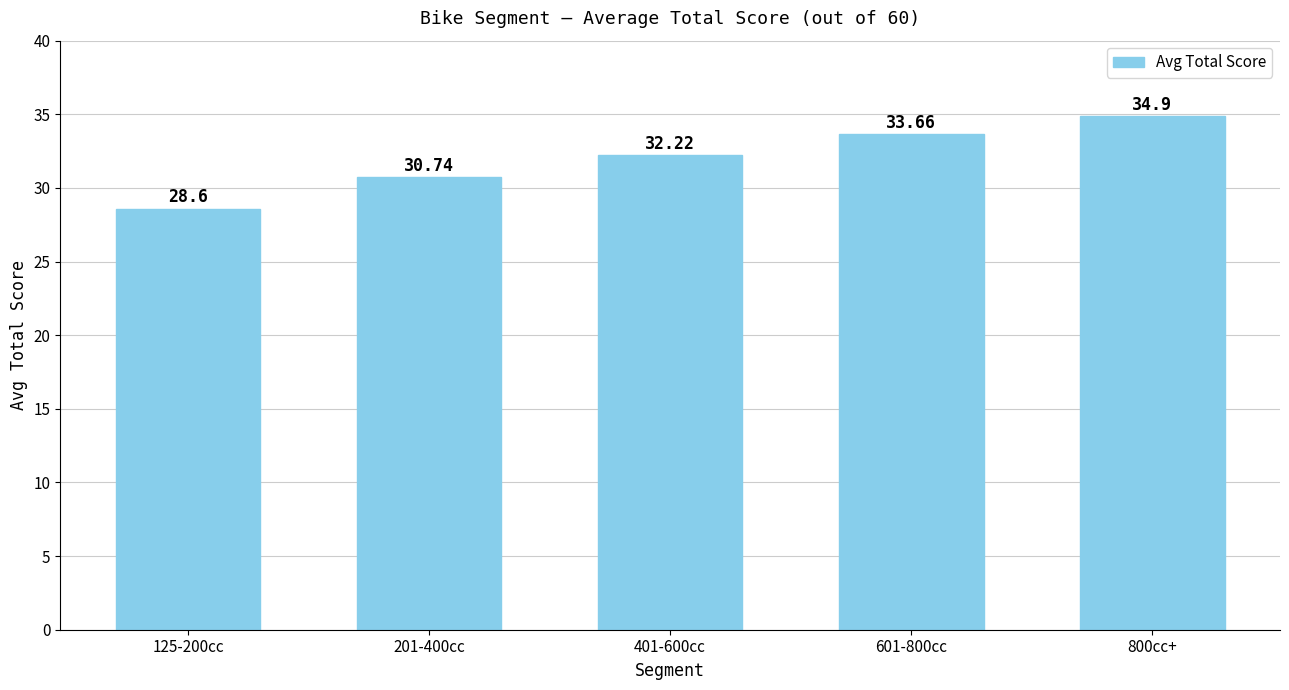

How many values exceed 32?

3